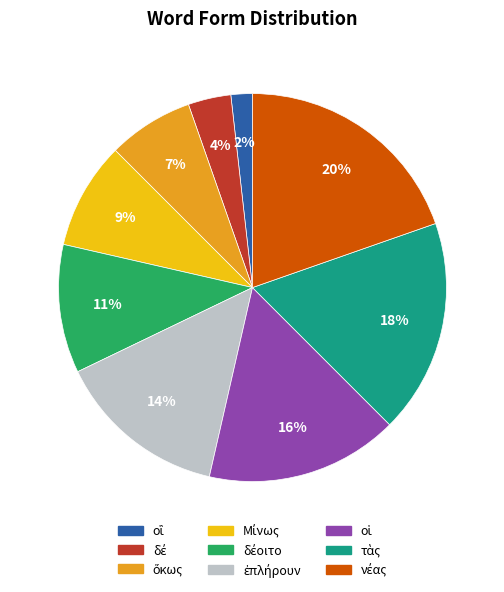

Does any single category account for the majority?

No